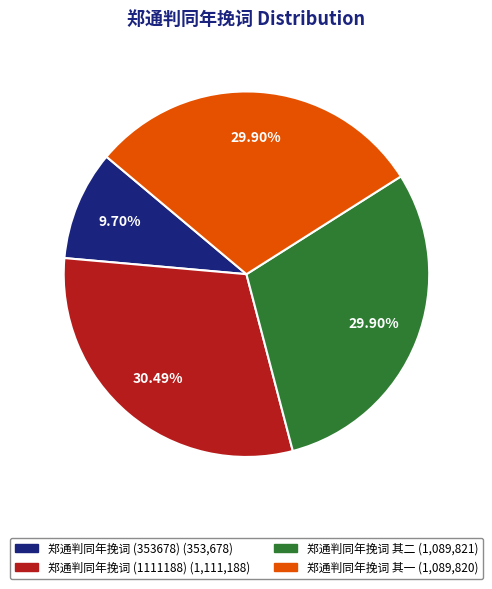

Does any single category account for the majority?

No